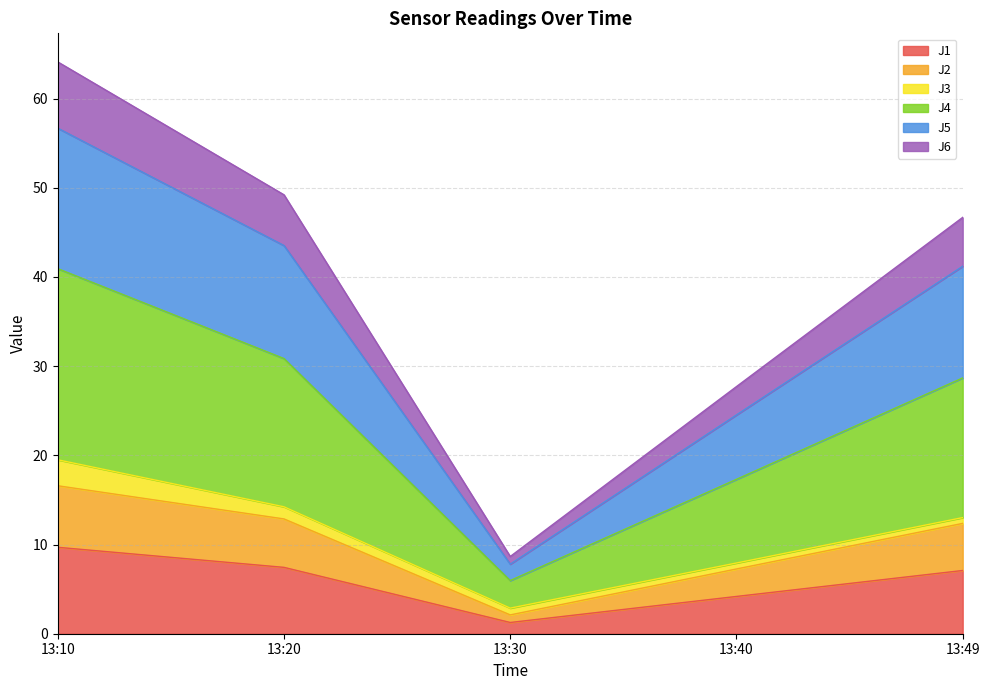

What is the highest value of the J1 series?

9.7